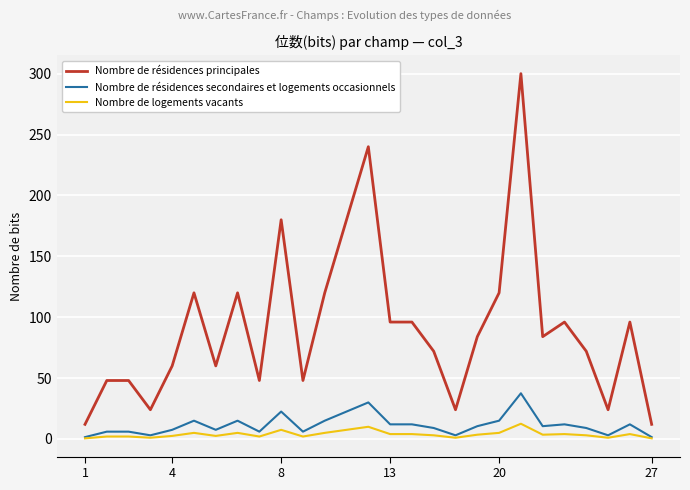

What is the greatest value displayed?

300.0